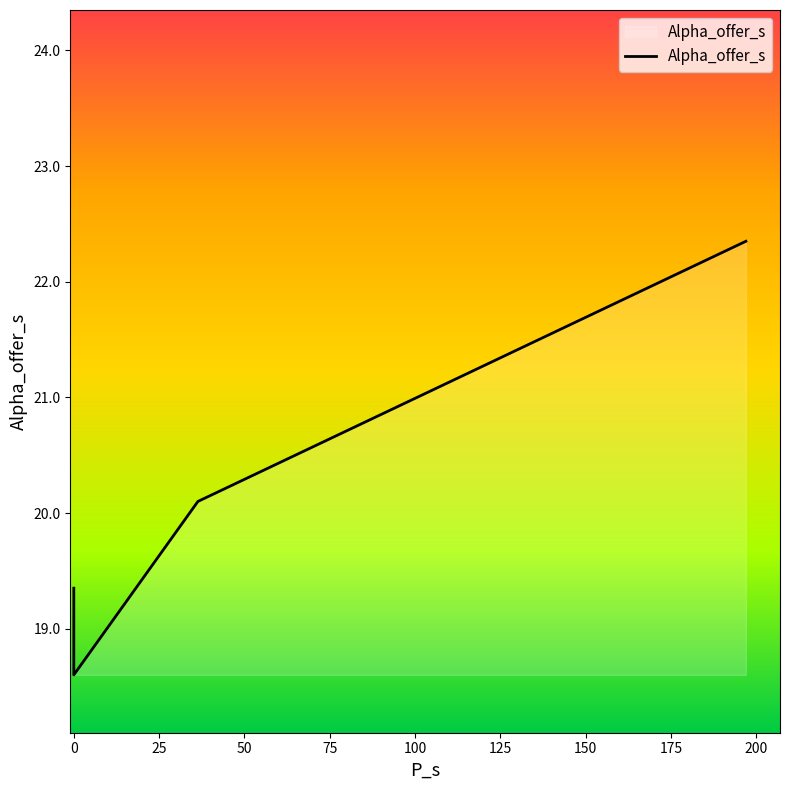

Reading left to right, what are all the values shown in this chart?

19.3	18.6	20.1	22.3